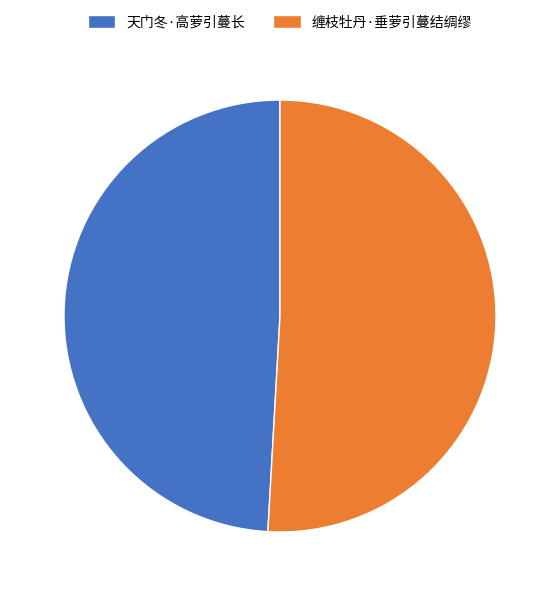

Between 缠枝牡丹·垂萝引蔓结绸缪 and 天门冬·高萝引蔓长, which is larger?

缠枝牡丹·垂萝引蔓结绸缪